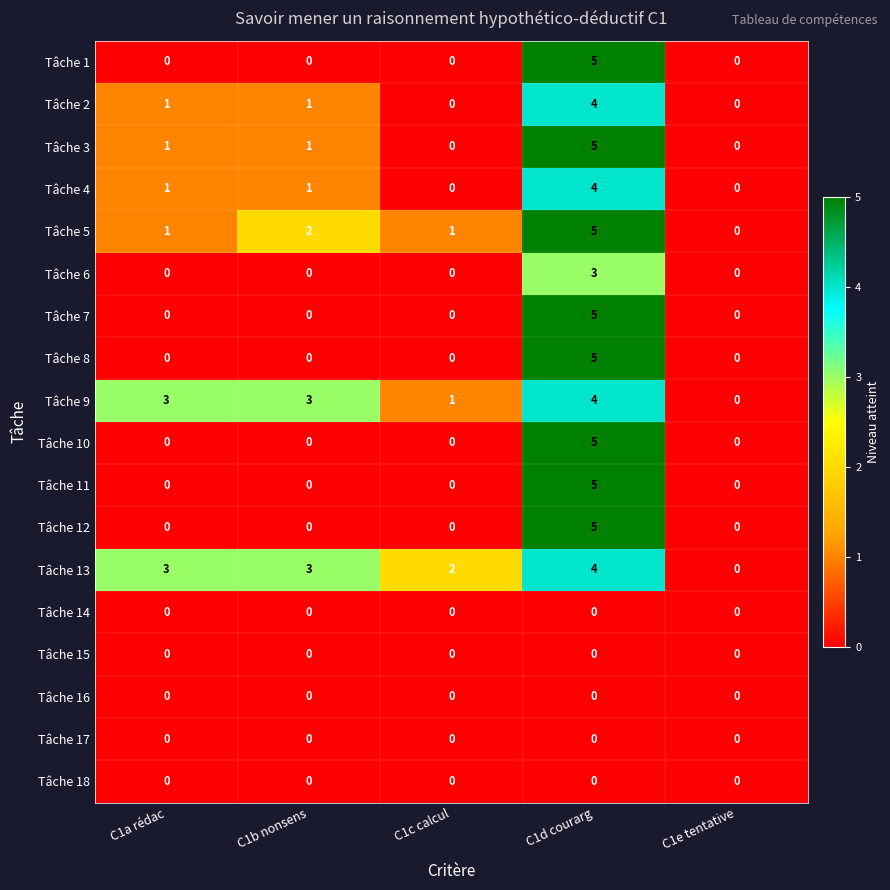

The value of Tâche 9 at C1b nonsens is 1. True or false?

False